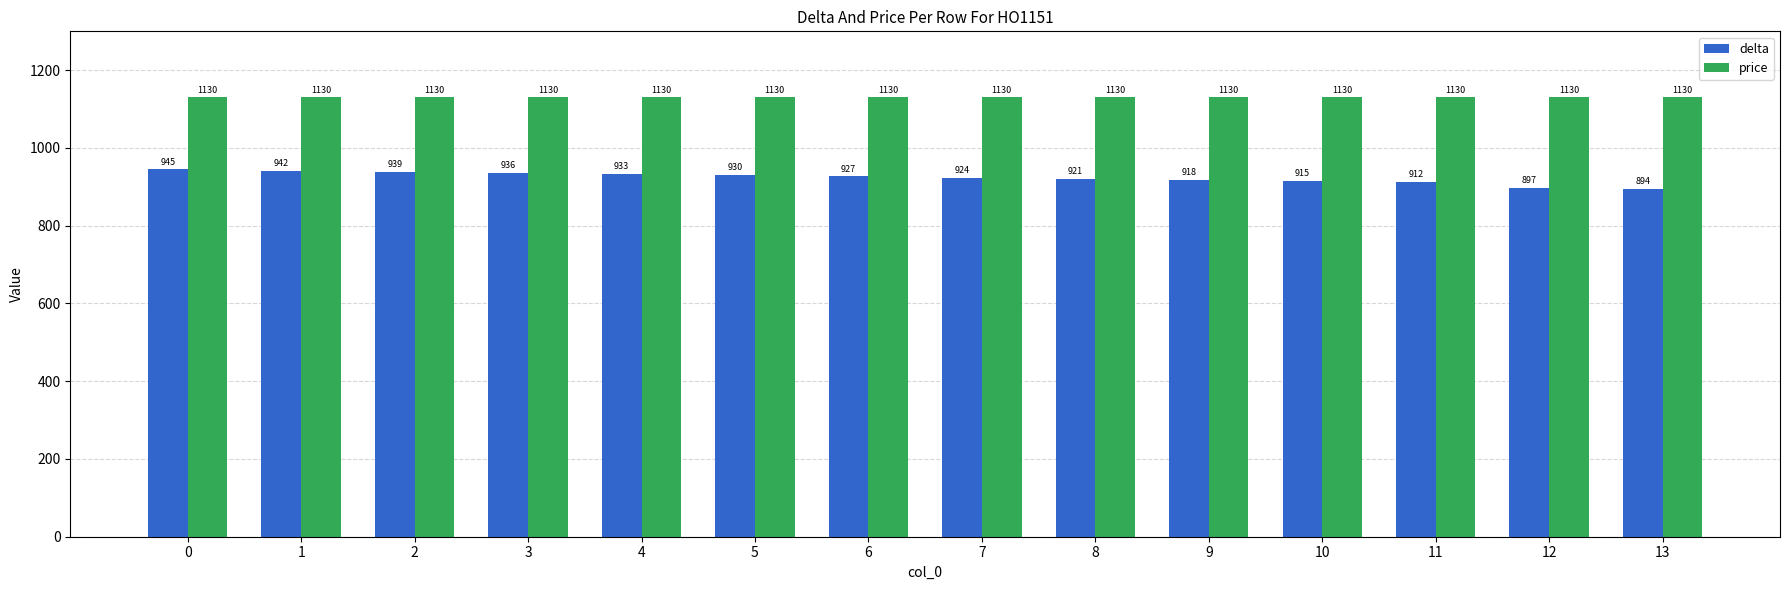

What is the maximum value for price?

1130